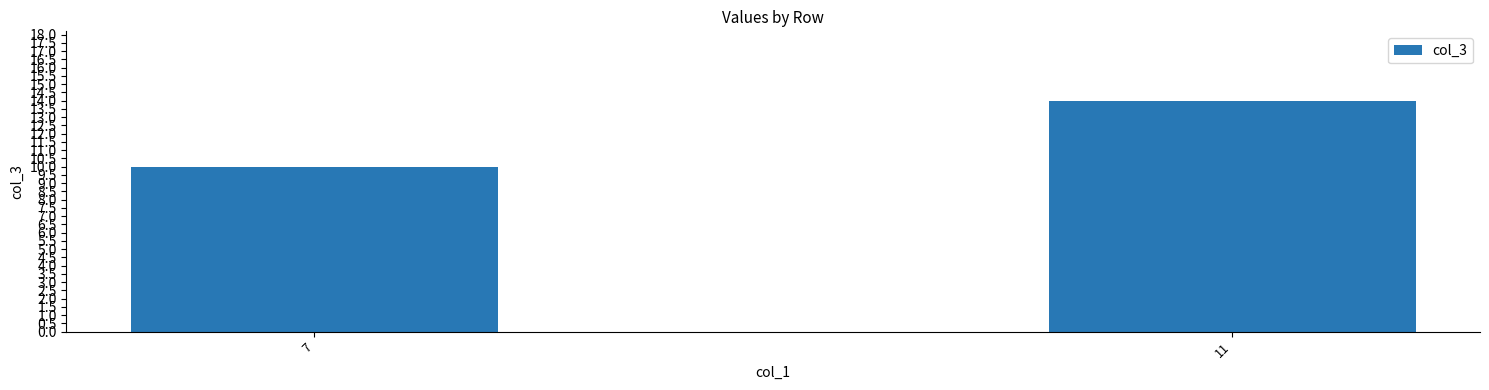

Count the values in the range 10 to 14.

2